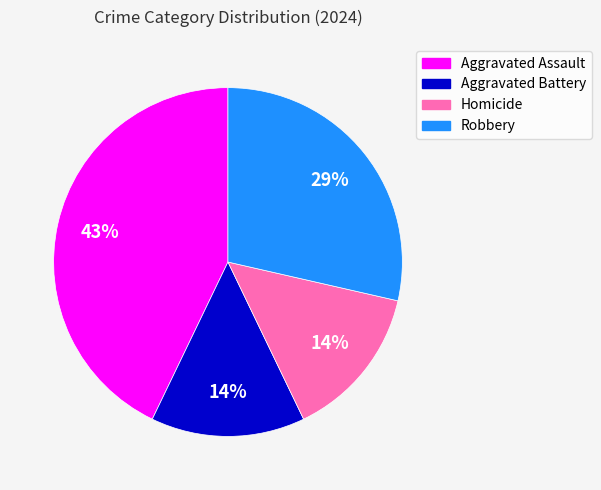

True or false: Robbery accounts for 29% of the total.

True